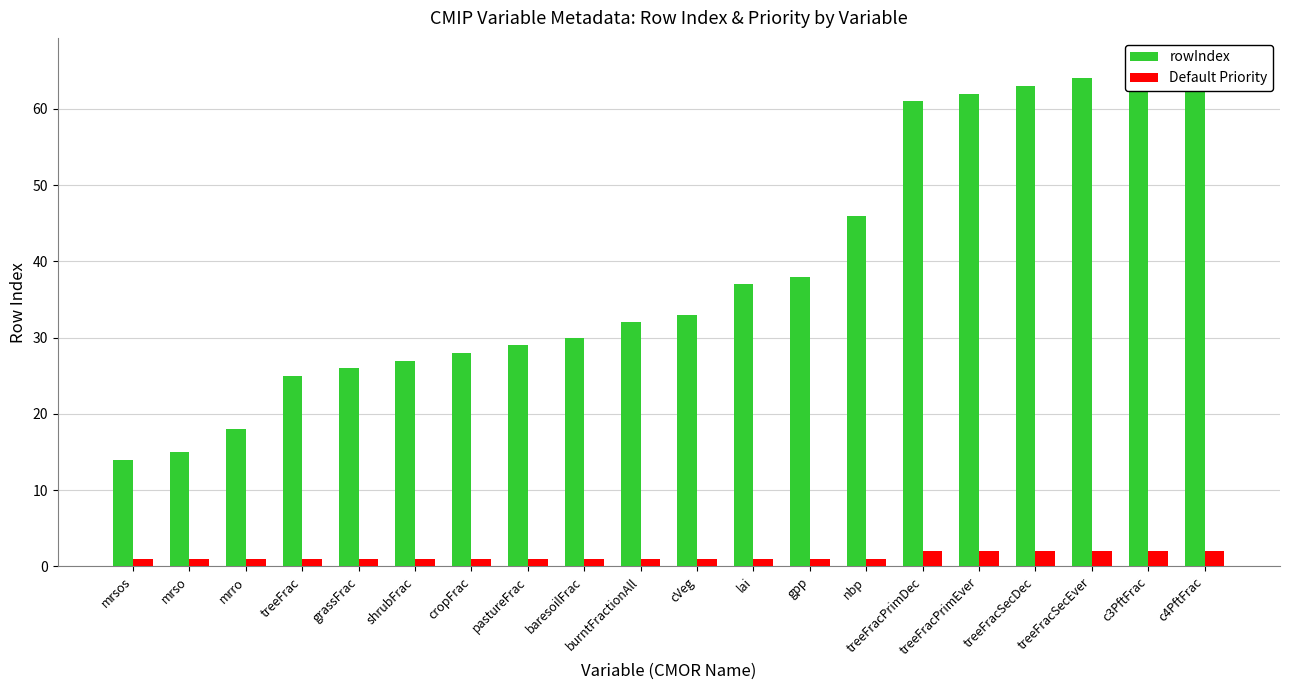

Which series has the largest range (max minus min)?

rowIndex